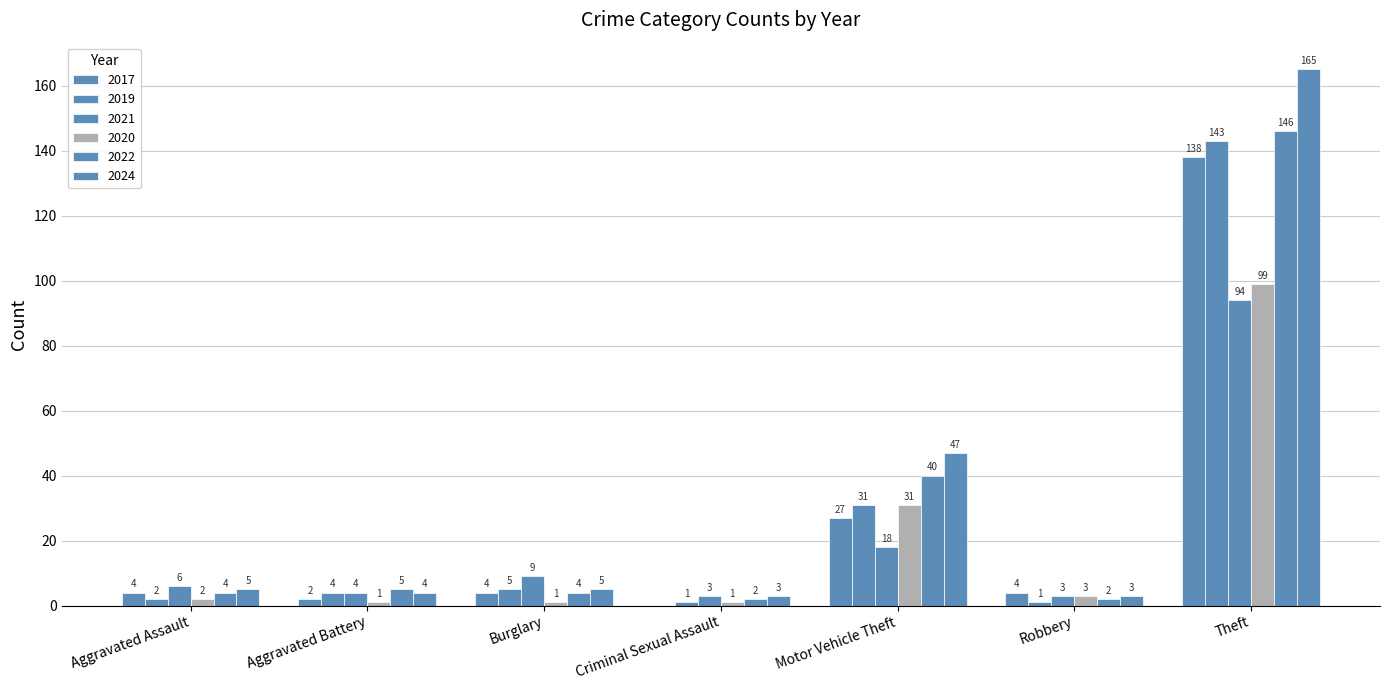

Reading left to right, transcribe all the data shown in this chart.

2017: 4	2	4	0	27	4	138
2019: 2	4	5	1	31	1	143
2021: 6	4	9	3	18	3	94
2020: 2	1	1	1	31	3	99
2022: 4	5	4	2	40	2	146
2024: 5	4	5	3	47	3	165